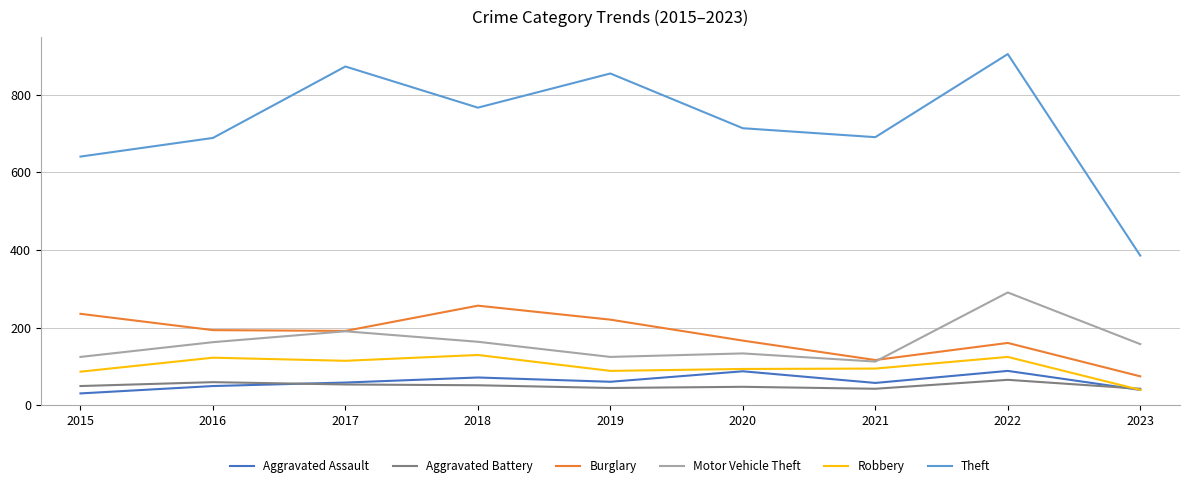

What is the difference between the second highest and minimum values in the Motor Vehicle Theft series?

78